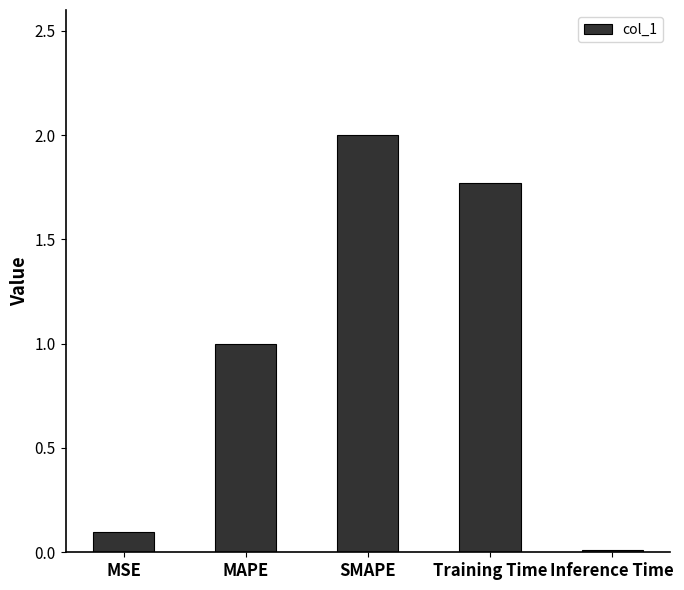

What is the average value?

1.0